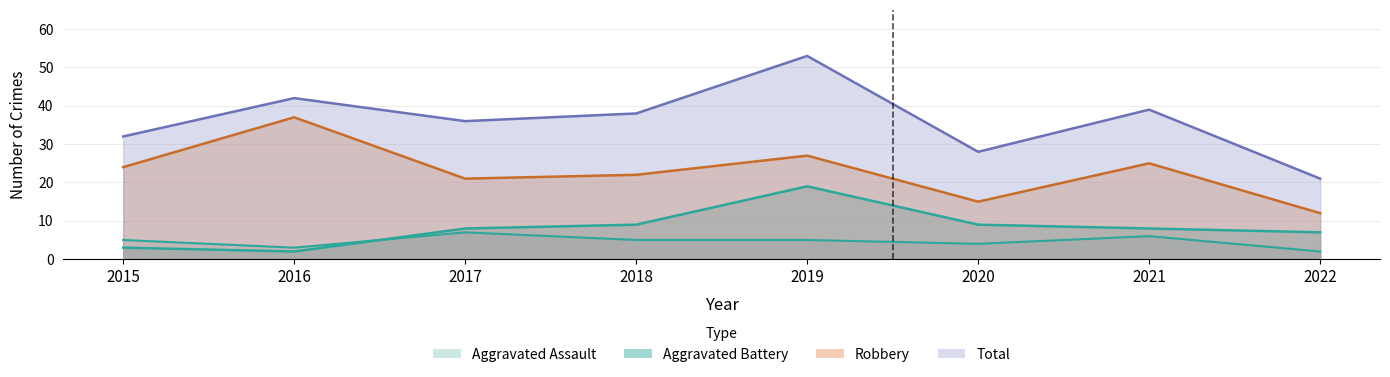

What is the greatest value displayed?

53